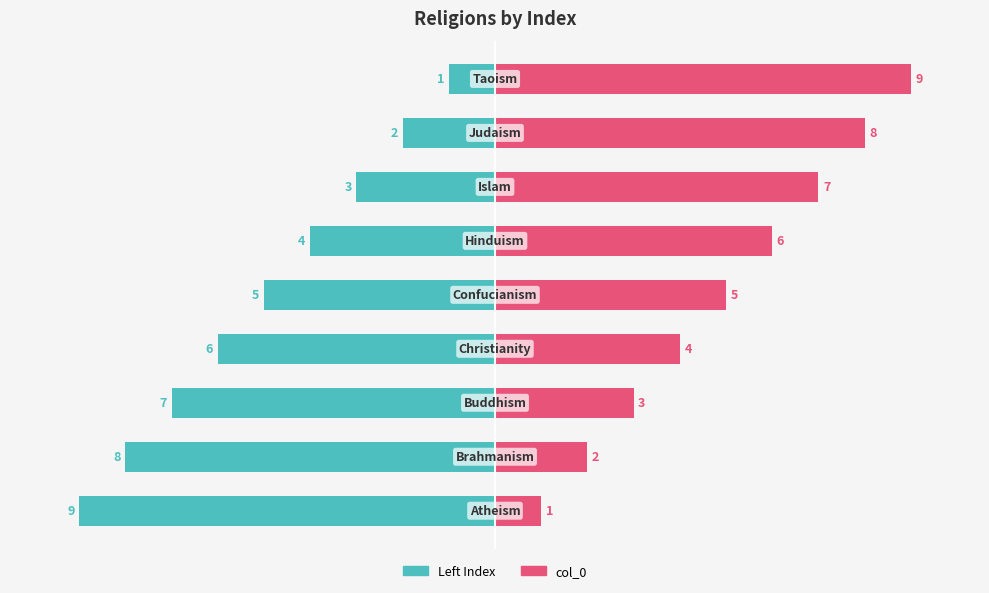

Which series changed the most between 1 and 4?

col_0 (left)